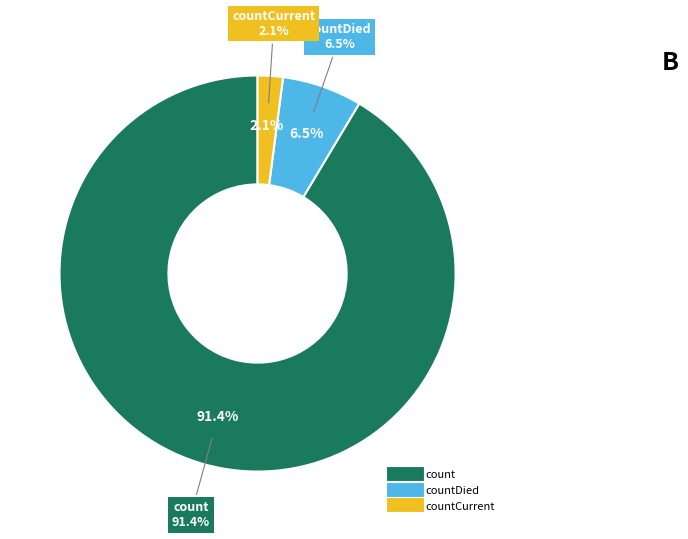

Which slice is the largest?

count